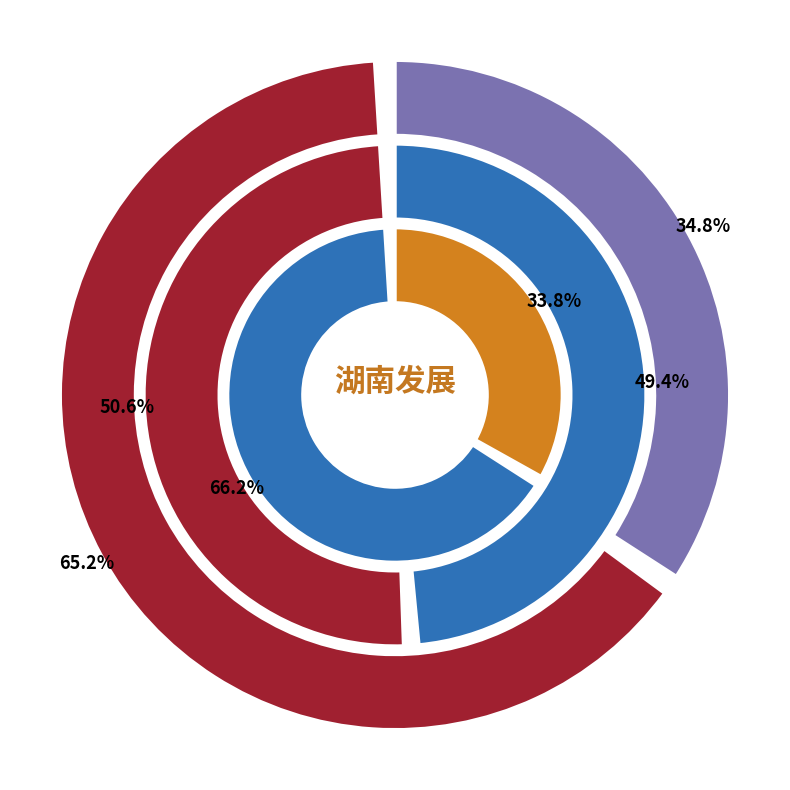

Is there a majority slice in this chart?

Yes